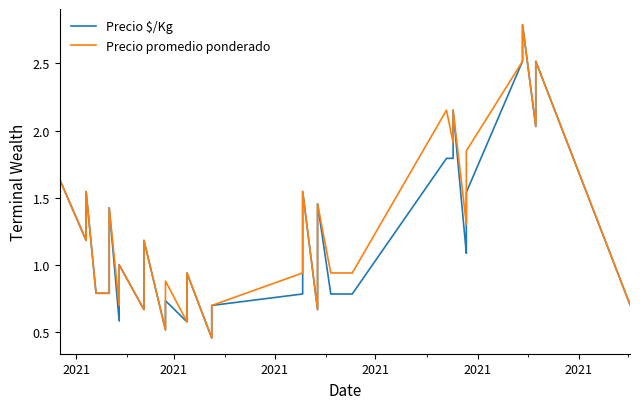

Reading left to right, what are all the values shown in this chart?

Precio $/Kg: 1.0	1.6	1.2	1.5	0.8	0.8	1.4	0.6	1.0	0.7	1.2	0.5	0.7	0.7	0.6	0.9	0.5	0.7	0.8	1.3	1.5	0.7	1.5	0.8	0.8	1.8	1.8	1.8	1.8	1.9	2.2	1.1	1.2	1.4	1.5	2.5	2.8	2.0	2.5	0.7
Precio promedio ponderado: 1.0	1.6	1.2	1.5	0.8	0.8	1.4	0.7	1.0	0.7	1.2	0.5	0.7	0.9	0.6	0.9	0.5	0.7	0.9	1.3	1.5	0.7	1.5	0.9	0.9	2.2	2.2	1.9	2.2	2.2	2.2	1.3	1.4	1.7	1.8	2.5	2.8	2.0	2.5	0.7